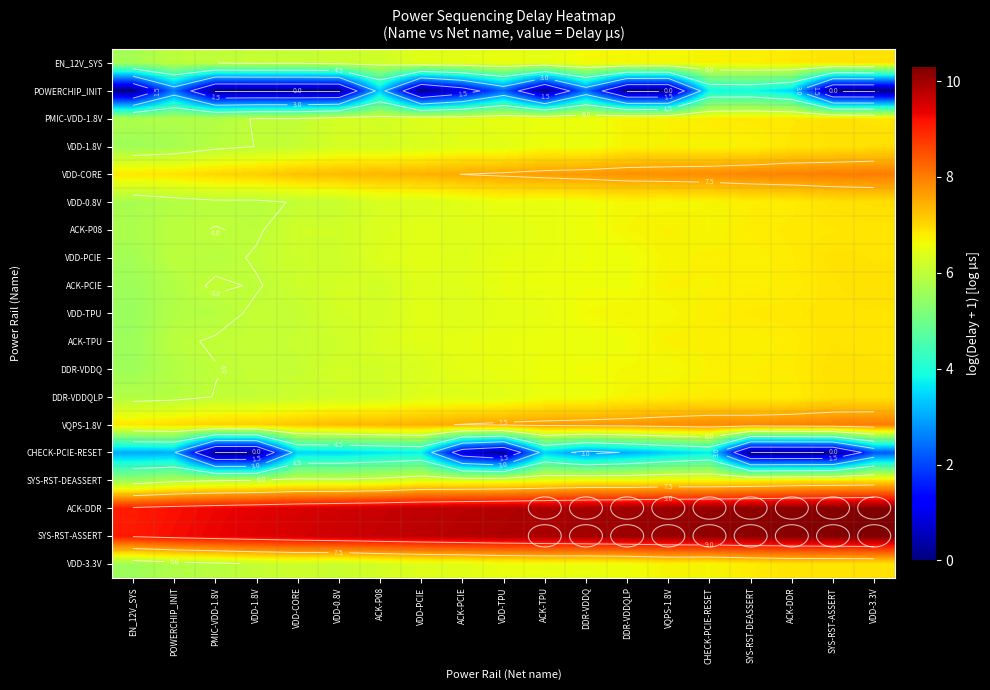

Is it true that VDD-0.8V equals 6.8 at ACK-DDR?

True